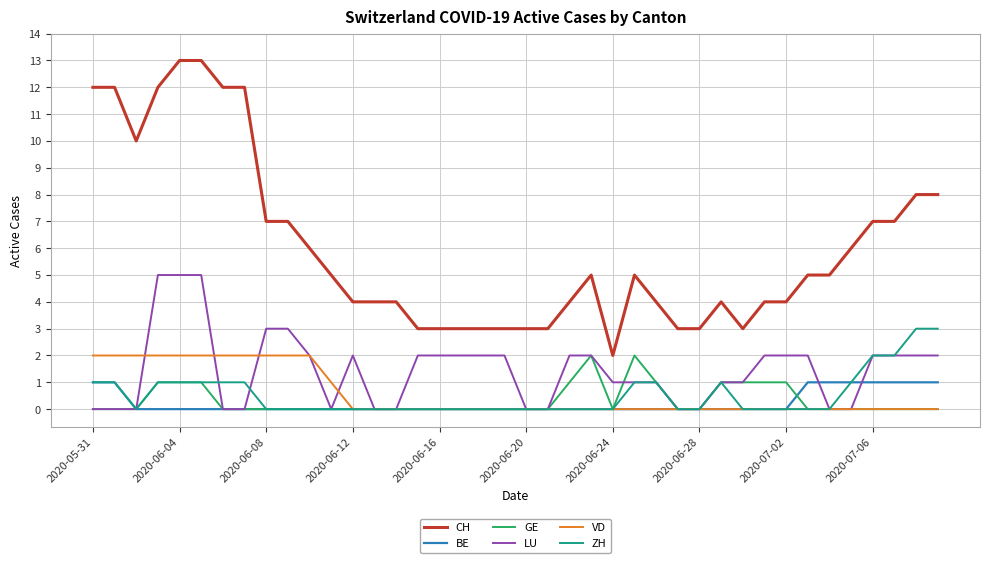

True or false: CH and BE intersect in this chart.

False